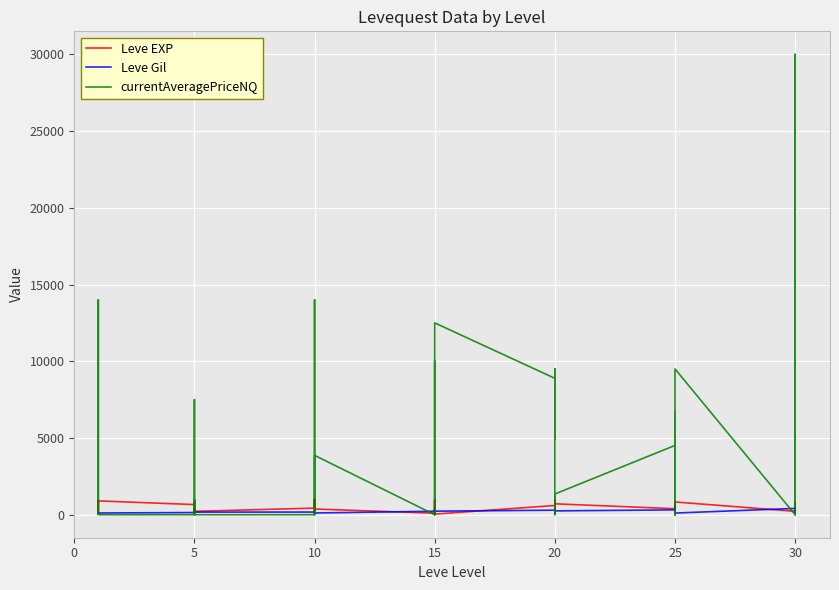

How many times do currentAveragePriceNQ and Leve EXP cross each other?

22